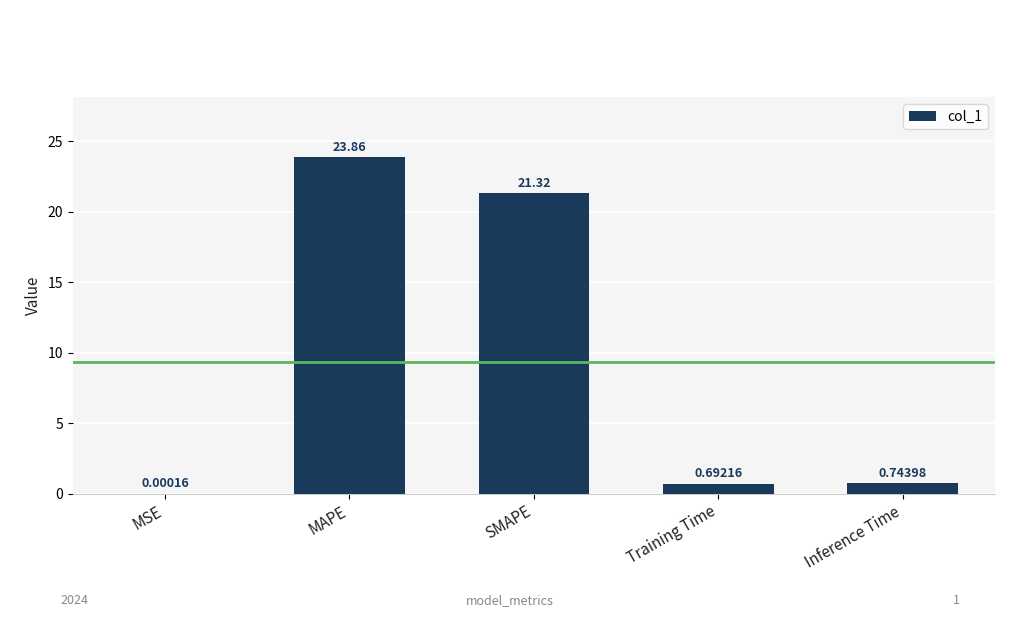

Between MAPE and Inference Time, which is larger?

MAPE